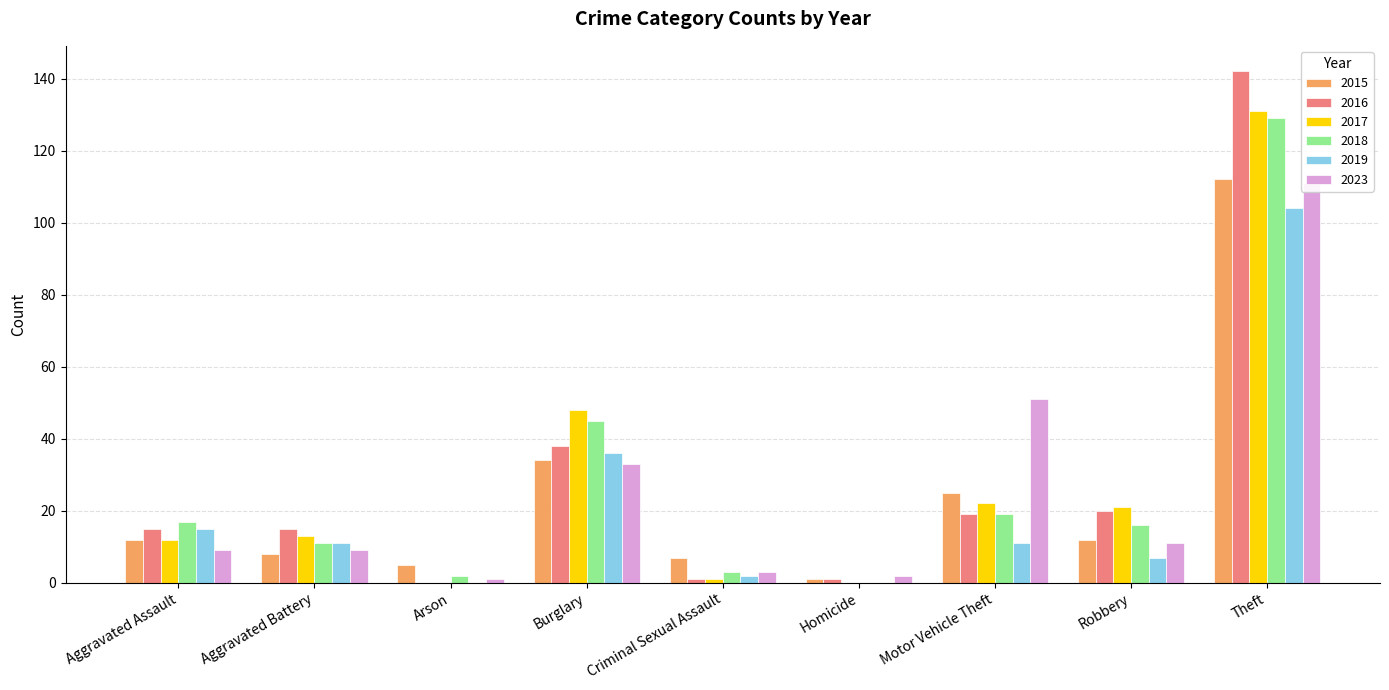

At which label is 2017 closest to 65?

Burglary